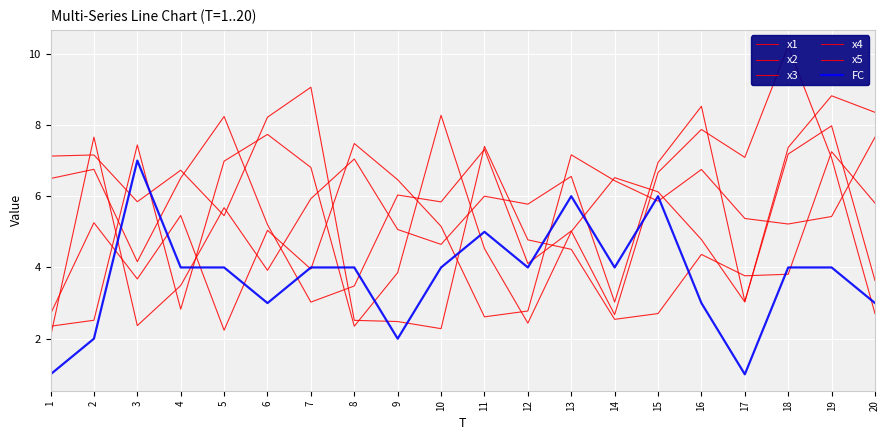

What is the maximum value for x1?

7.7